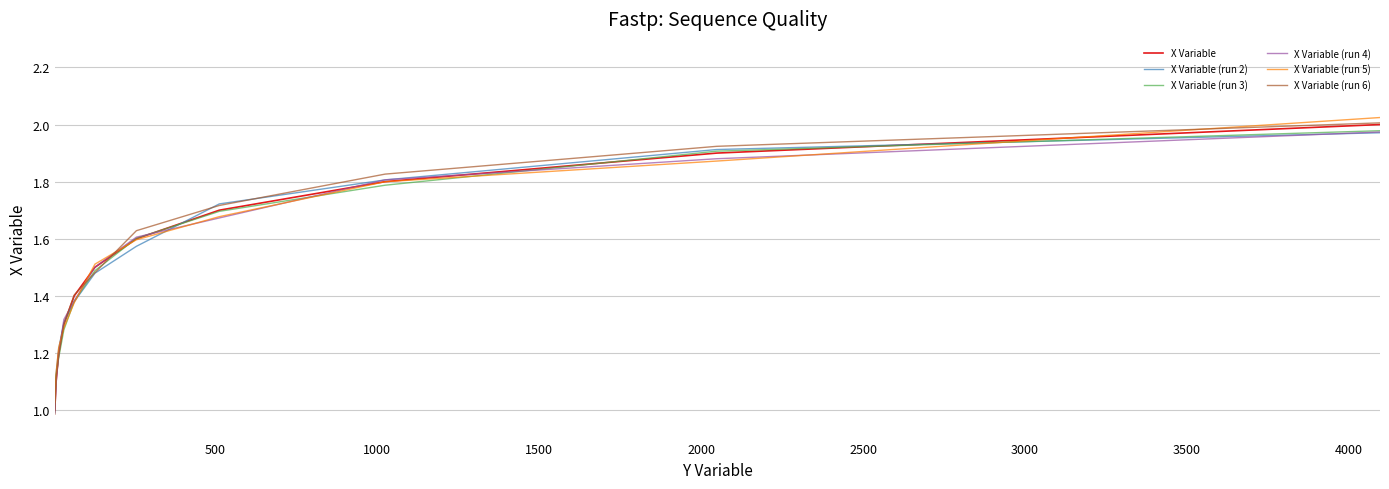

Does the chart display data point markers on the line(s)?

No